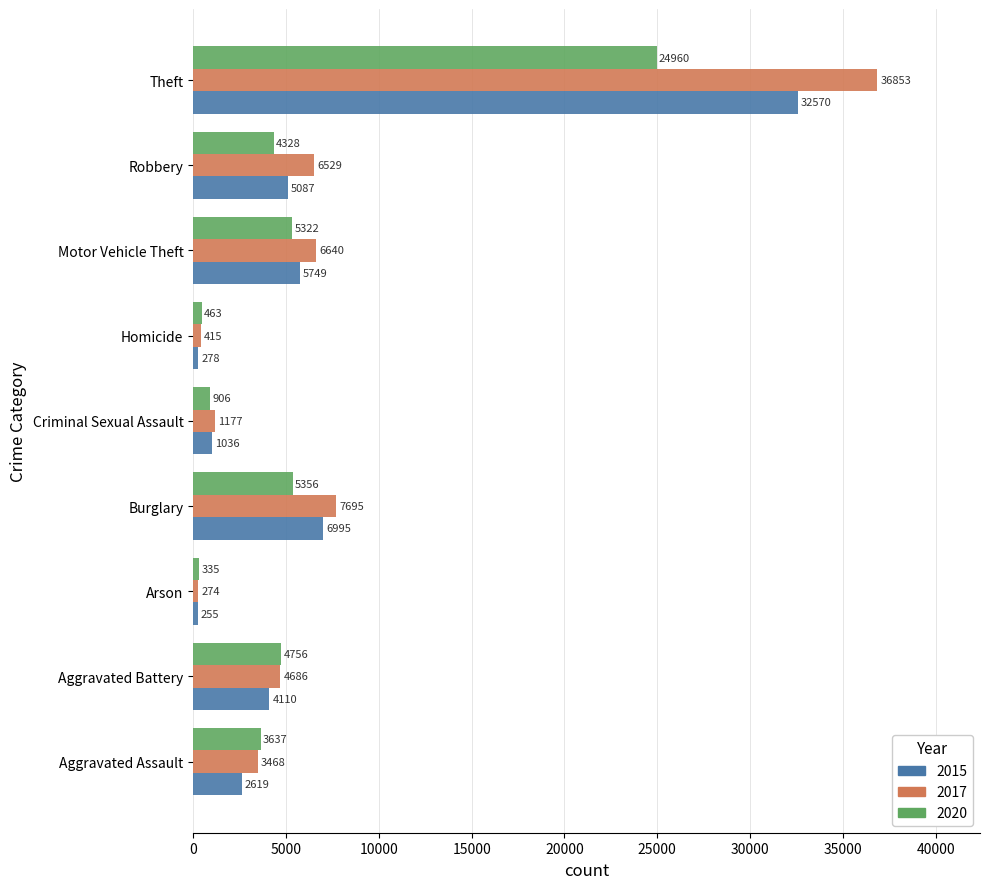

What is the difference between the maximum and minimum values in the 2015 series?

32315